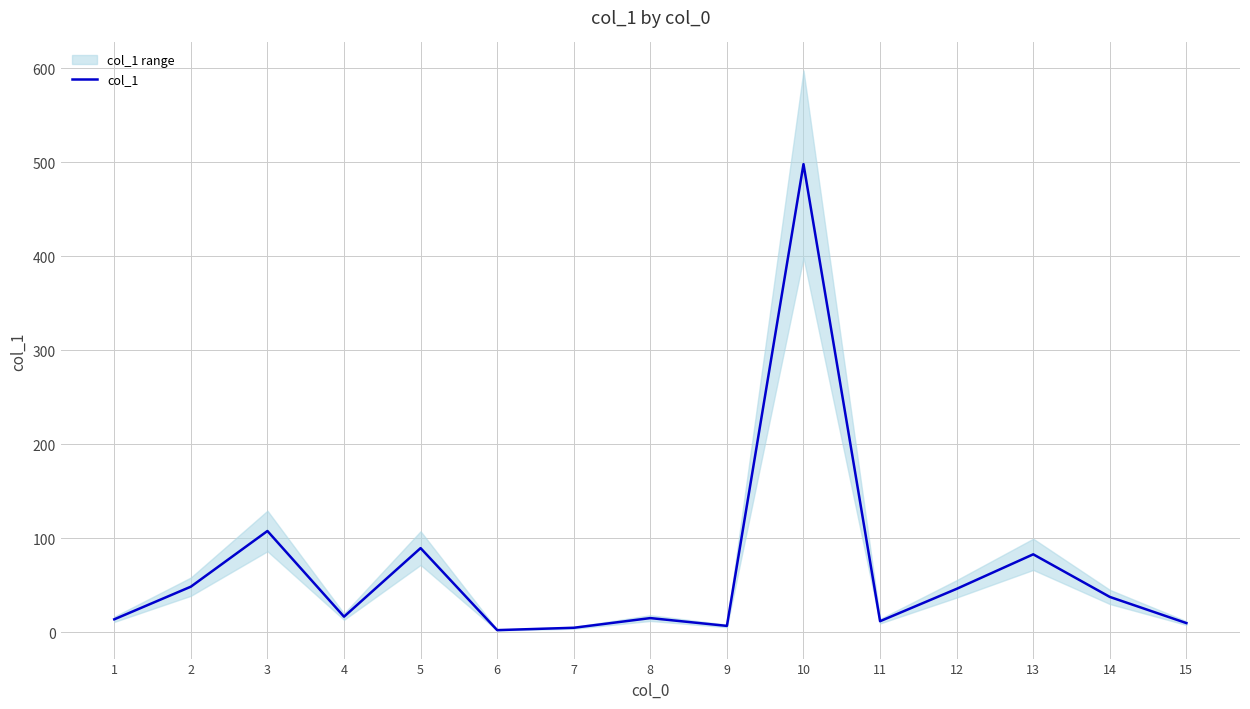

What value does the data have at 12?

46.3